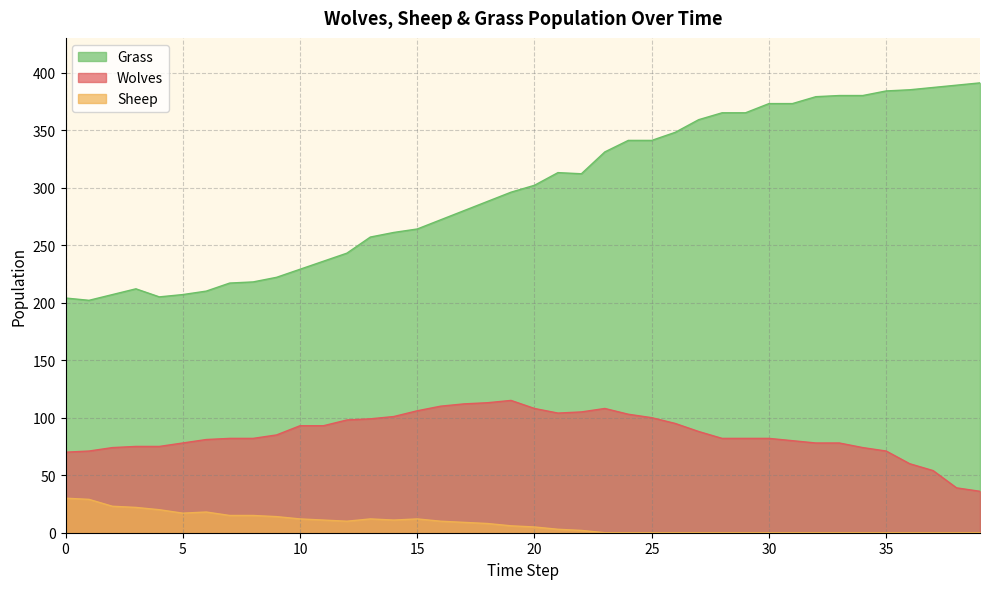

True or false: Grass and Wolves intersect in this chart.

False